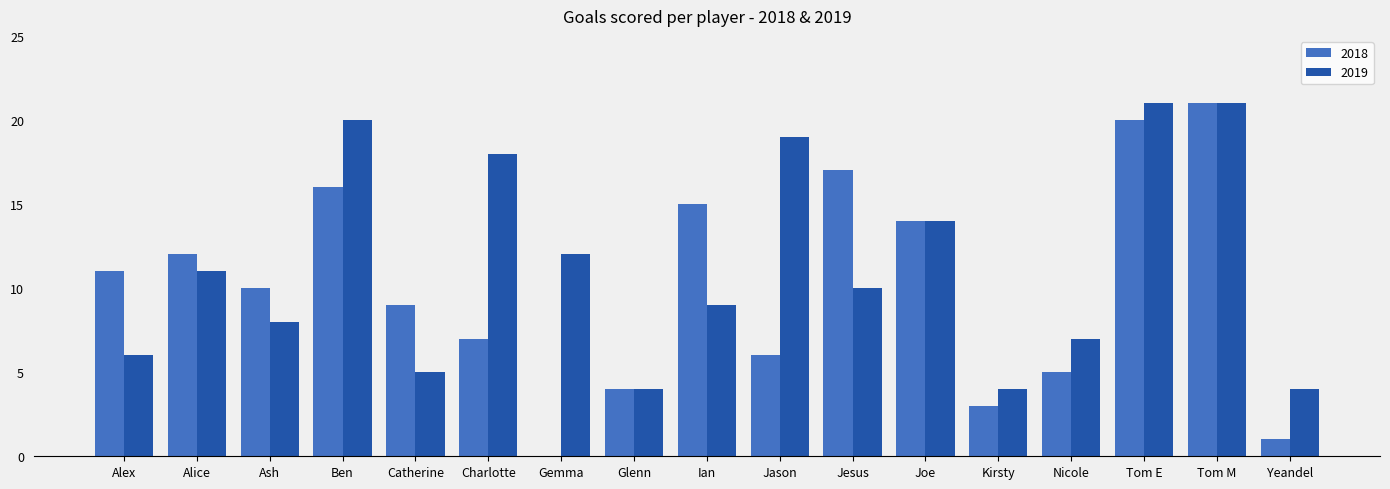

Does the chart contain stacked bars?

No